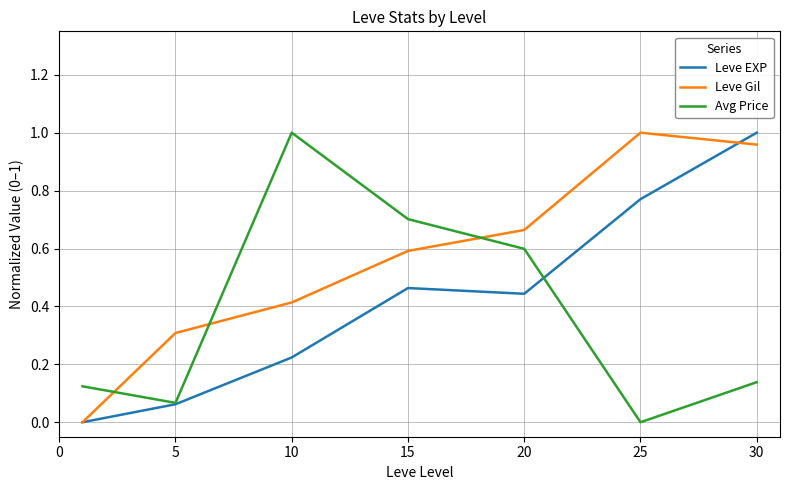

List the series in order of their overall mean, lowest first.

Avg Price, Leve EXP, Leve Gil